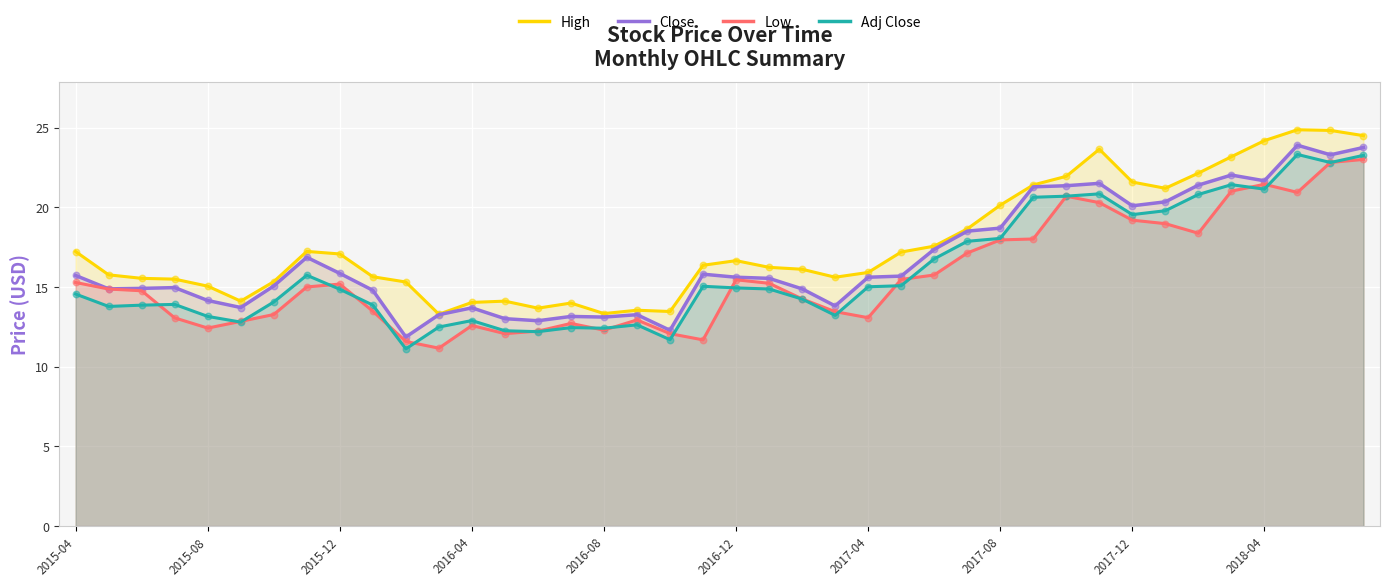

What is the total value across all series at 2015-12?

63.0